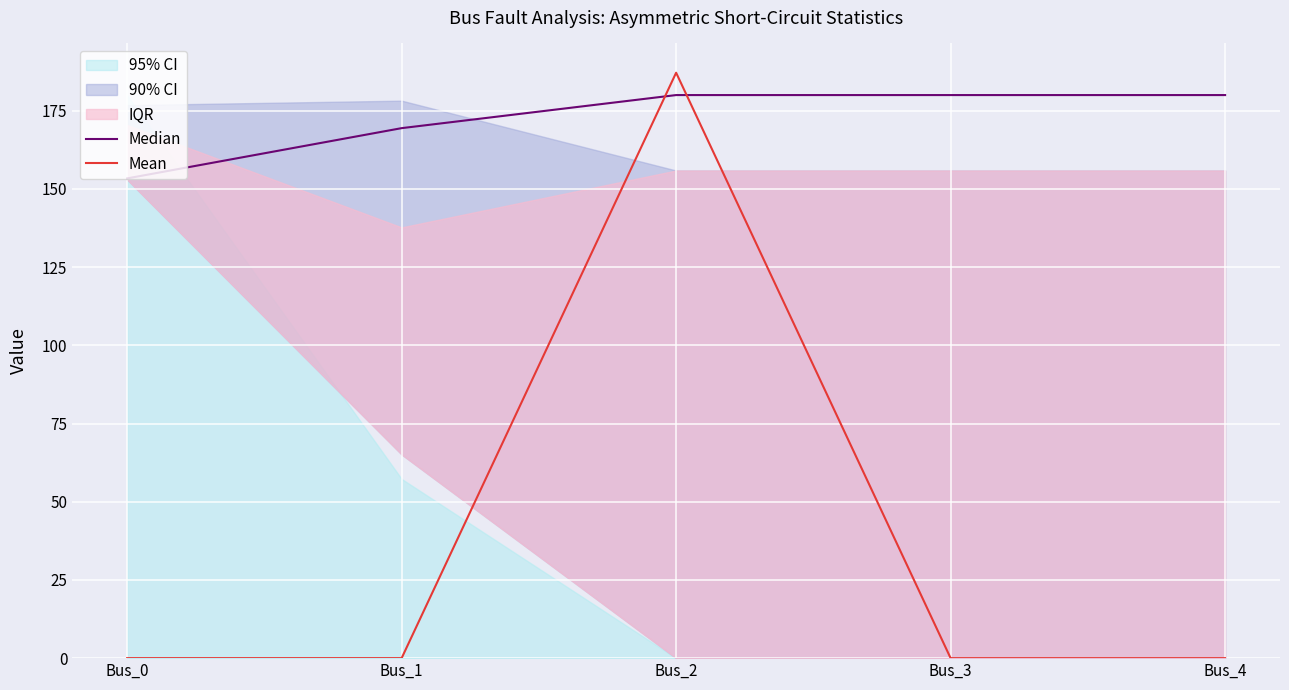

Is it true that Median equals 66.3 at Bus_1?

False